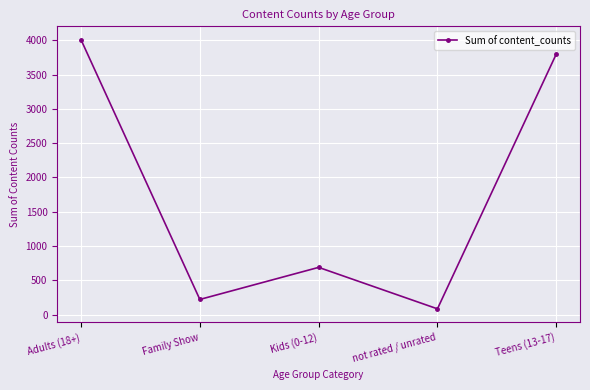

Does the chart have visible grid lines?

Yes